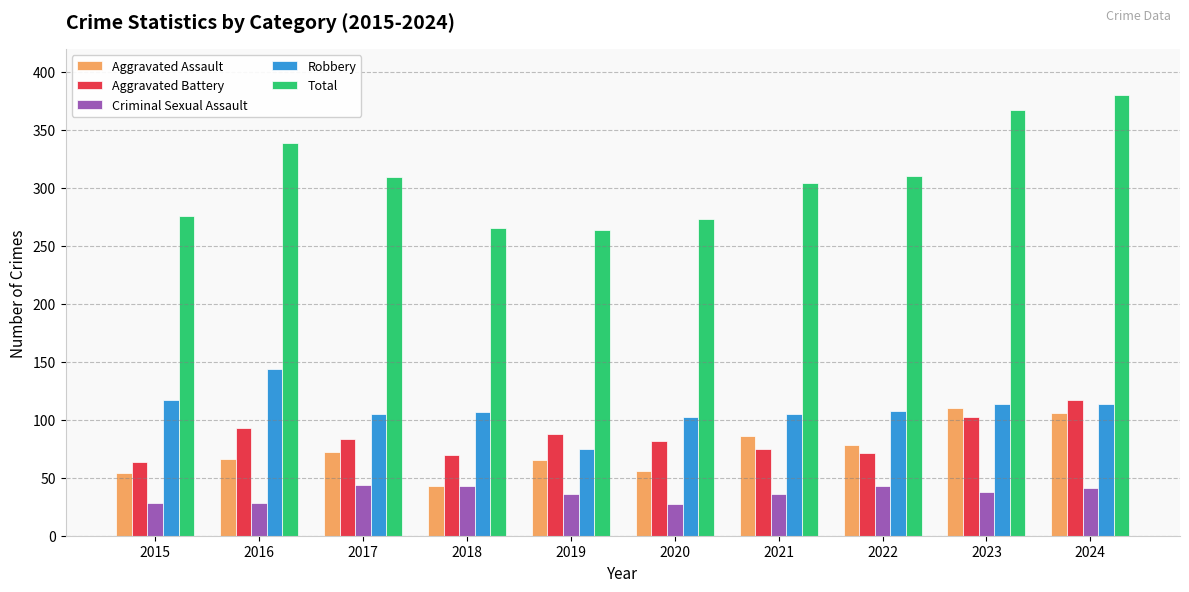

True or false: Aggravated Battery has a value of 41 at 2020.

False